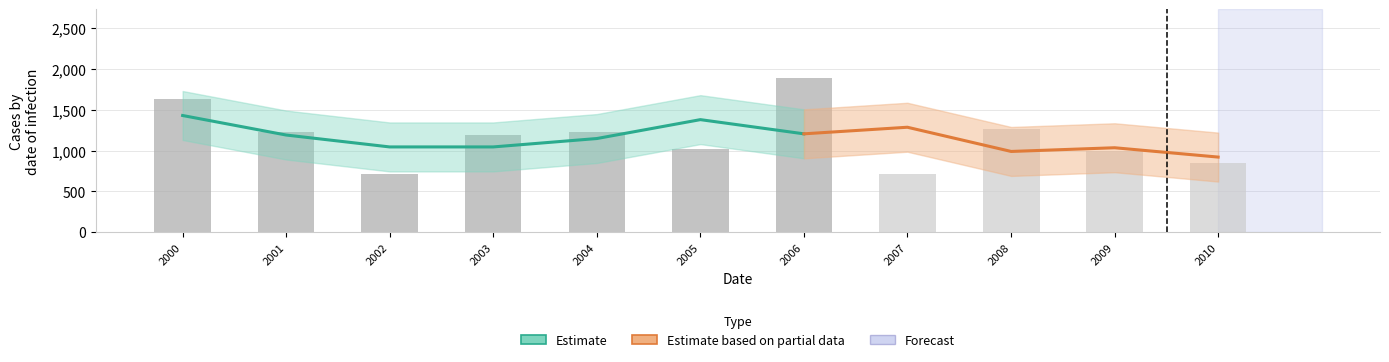

What position from the left is 2004-07-15?

5